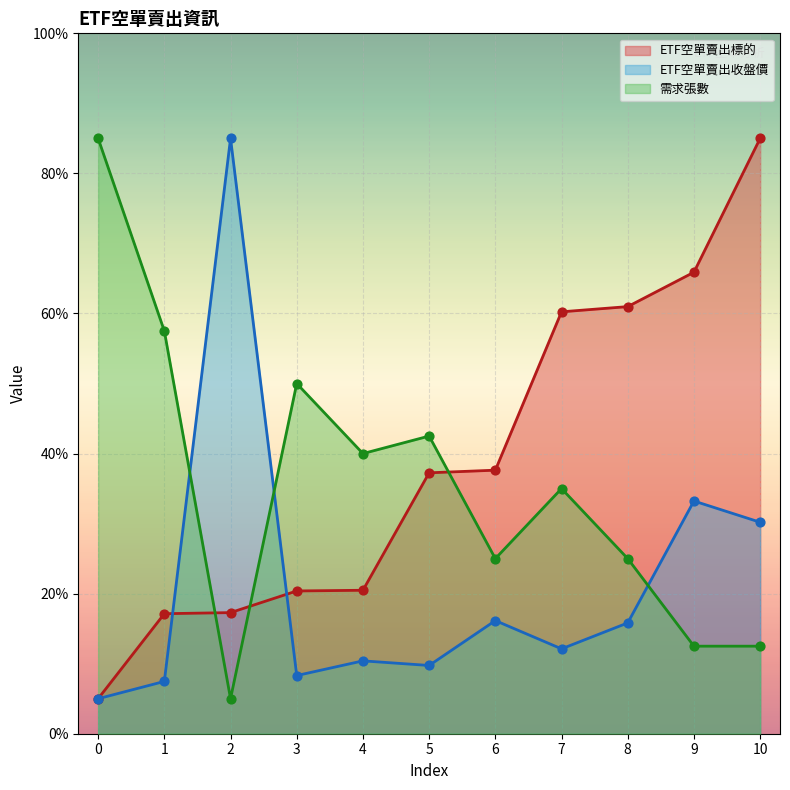

Which series reaches the maximum Y coordinate?

ETF空單賣出標的